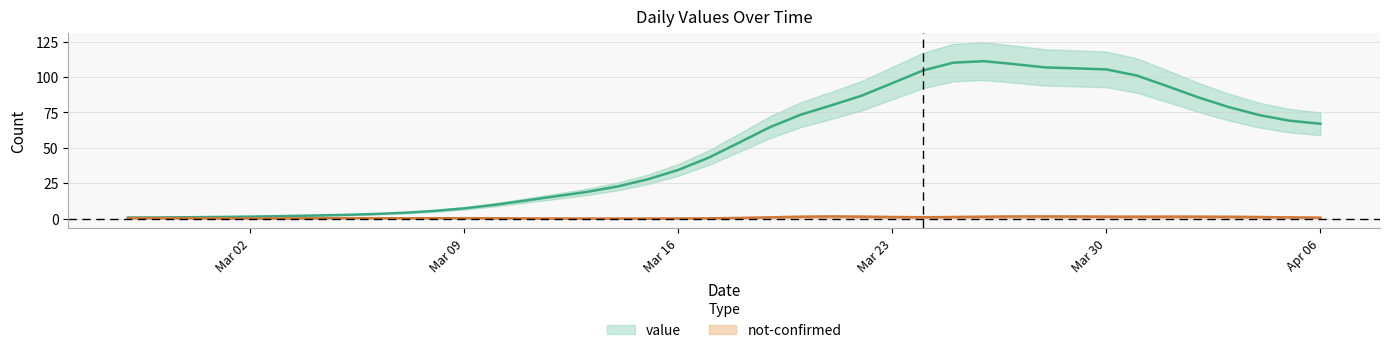

True or false: the data shows 78.8 at 2020-04-03.

True